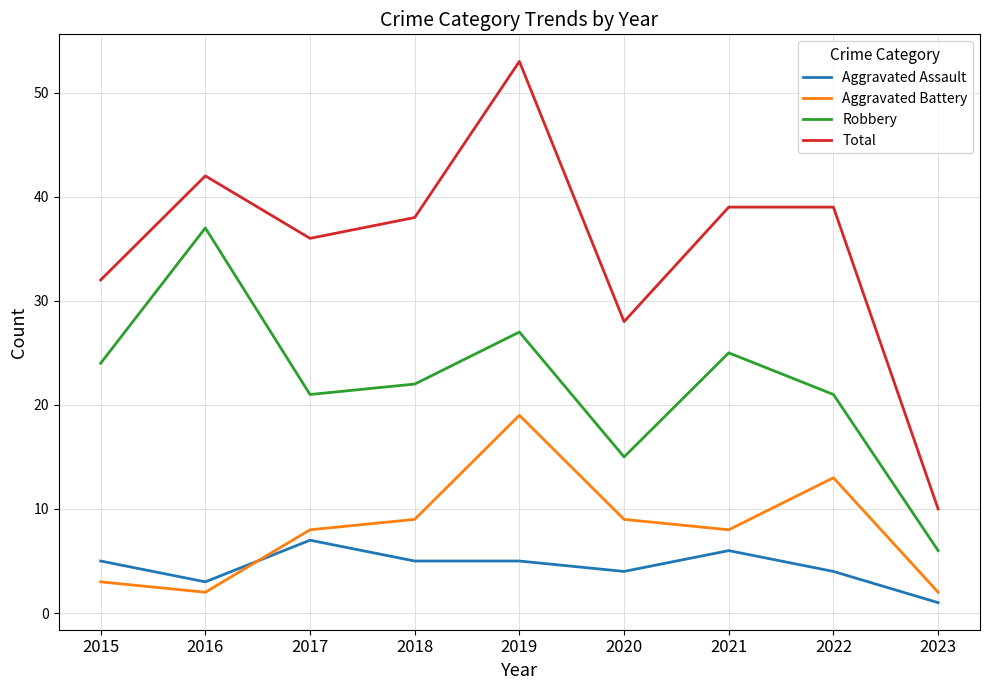

Which label corresponds to the smallest value in the chart?

2023